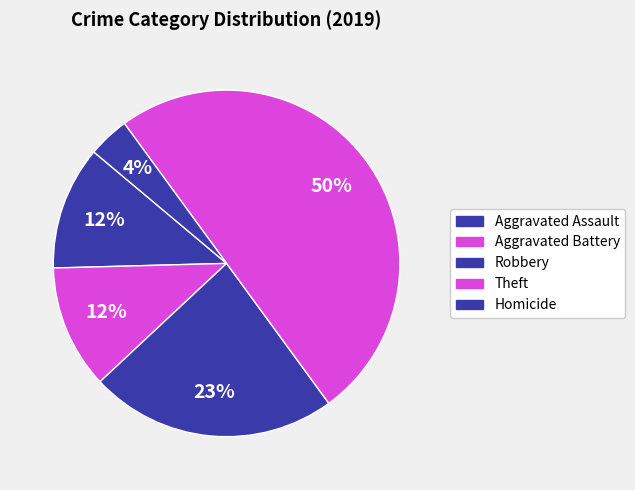

Which slice is the smallest?

Homicide